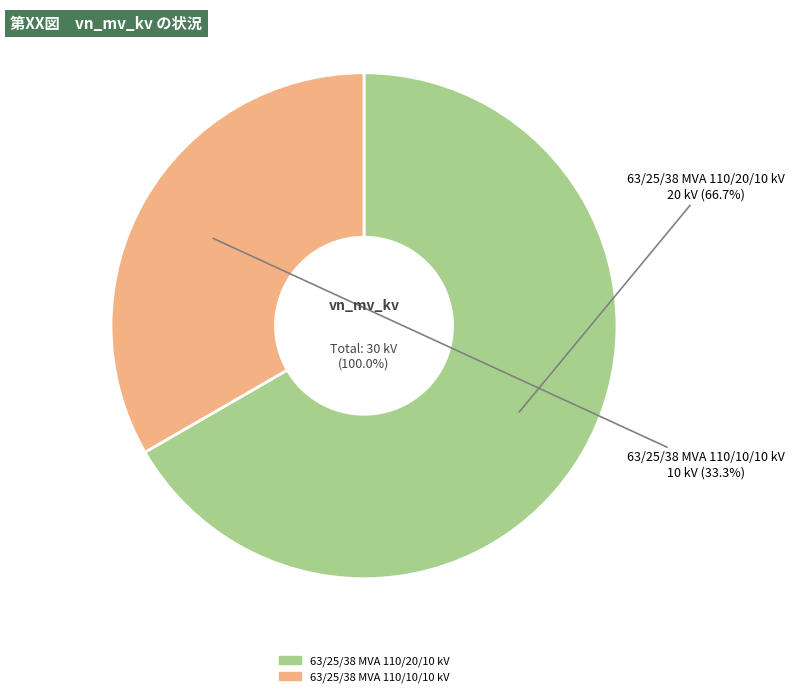

Is it true that 63/25/38 MVA 110/10/10 kV is 33% of the pie?

True